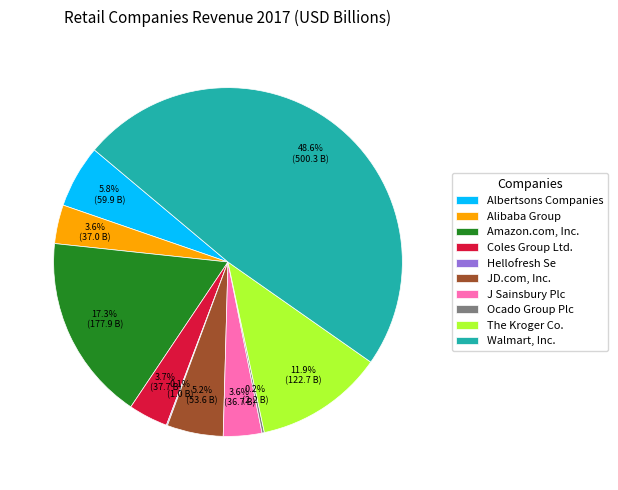

Does Alibaba Group account for over 50% of the chart?

No